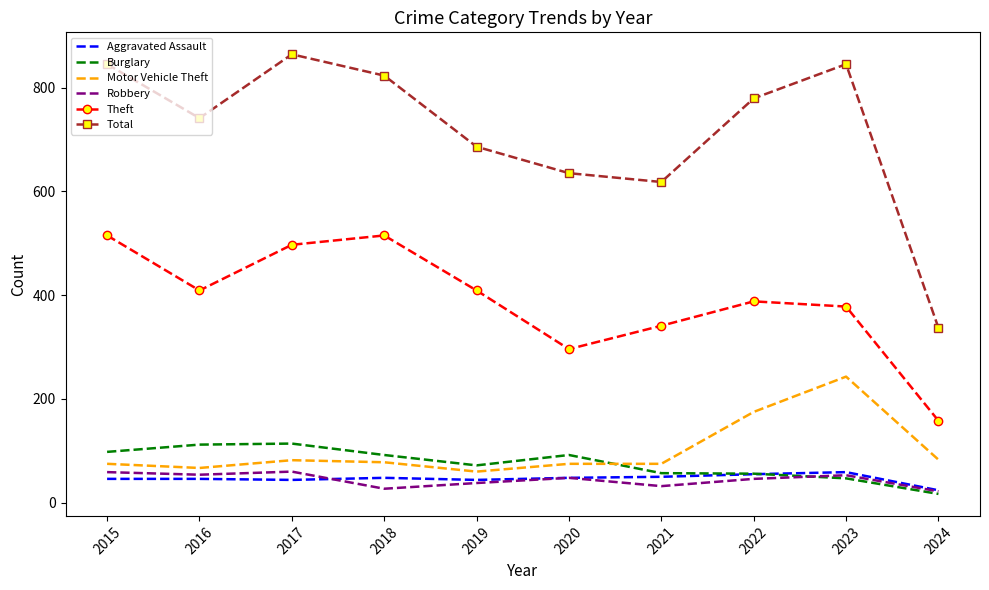

True or false: Burglary and Theft intersect in this chart.

False